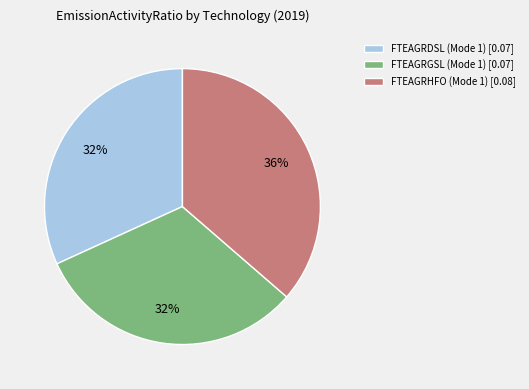

To the nearest percent, what is the average slice percentage?

33%